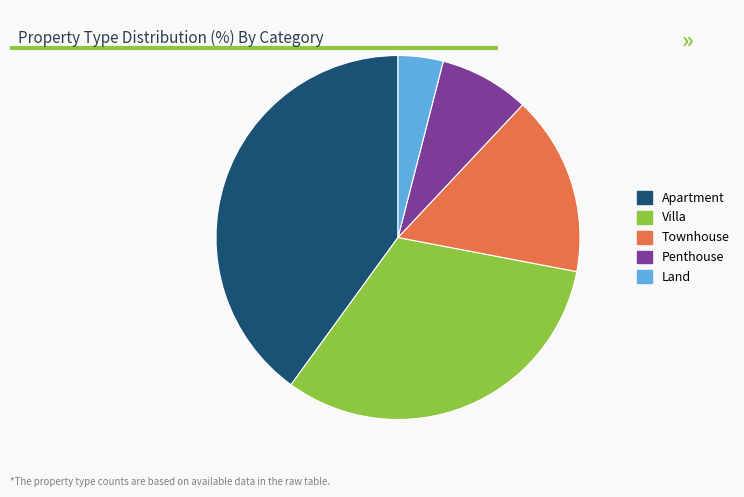

Does Villa account for over 50% of the chart?

No